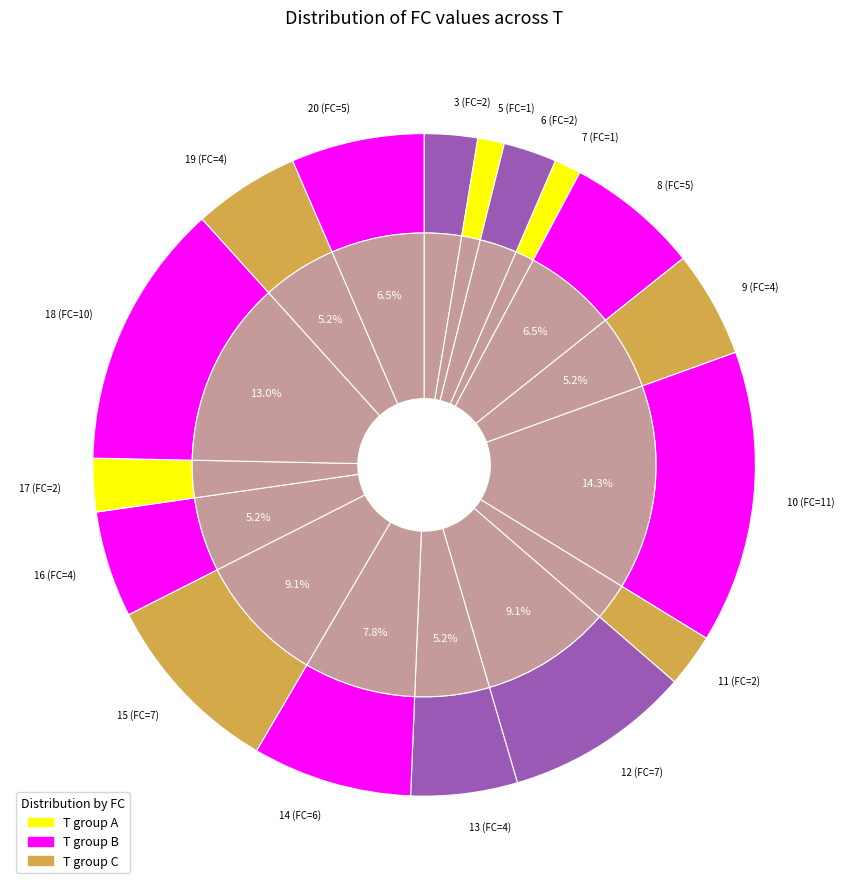

Does 5 account for over 50% of the chart?

No